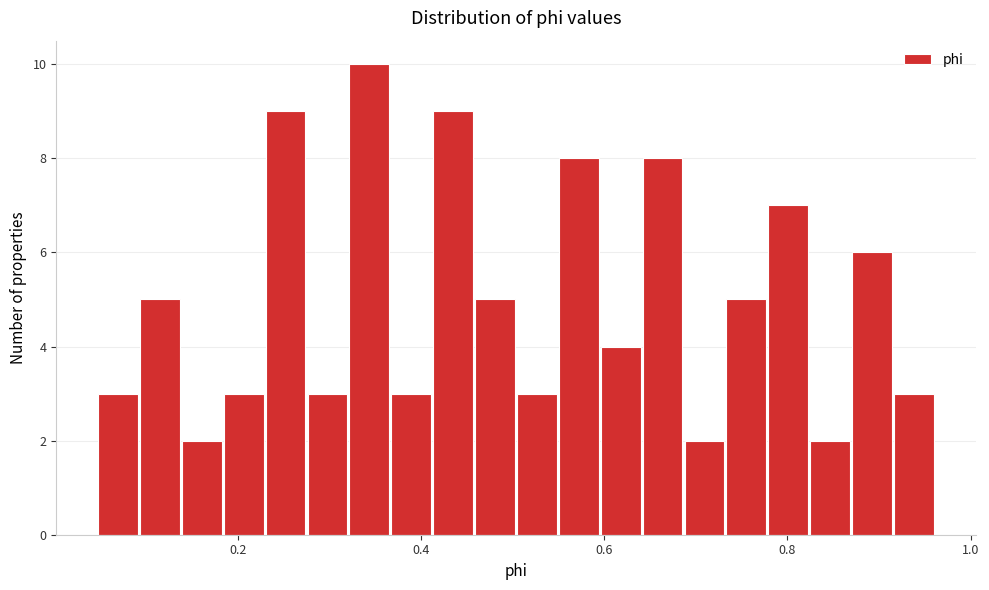

Read against the x-axis, roughly where is the centre of the tallest bar?

0.34